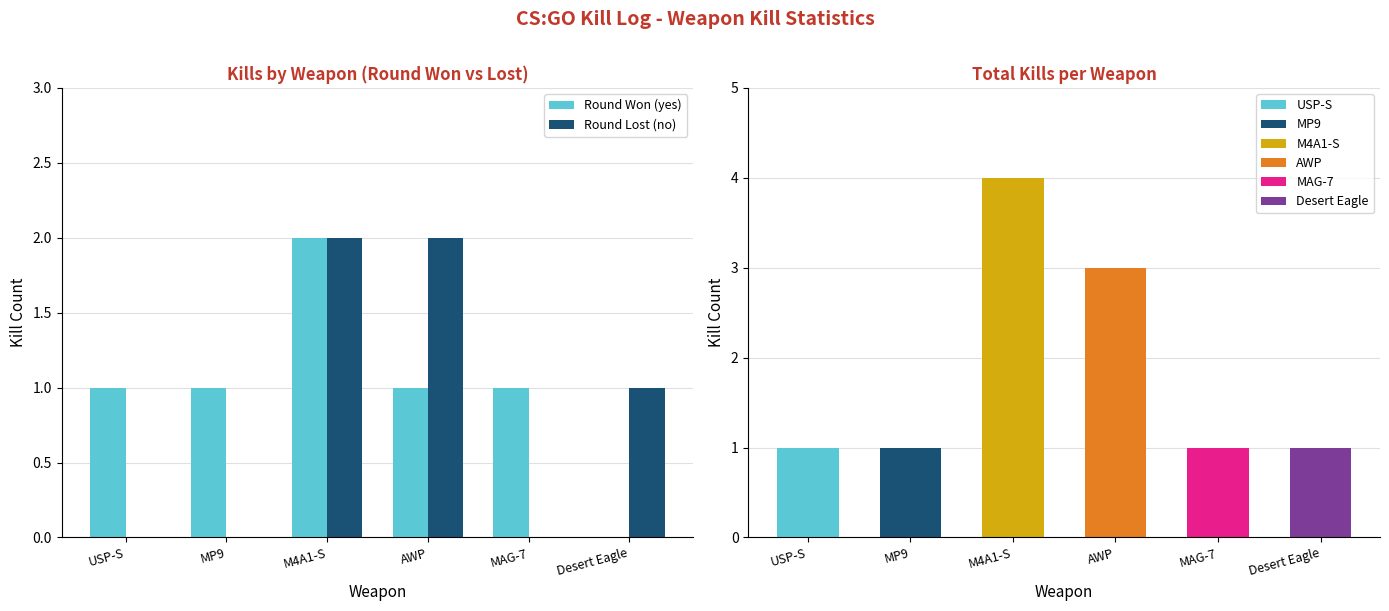

Which has a higher value, M4A1-S or USP-S?

M4A1-S